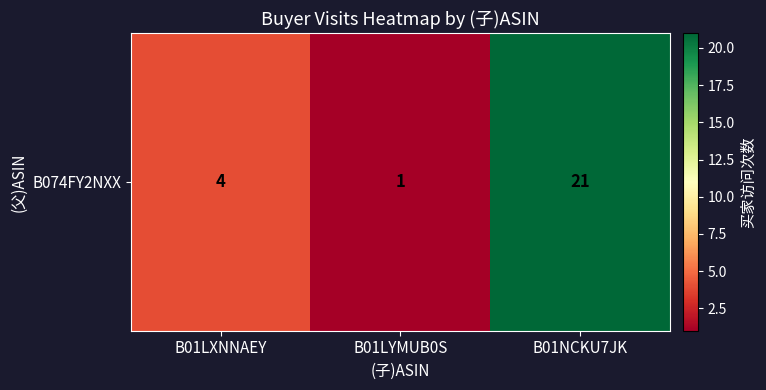

Rank the categories by value from lowest to highest.

B01LYMUB0S, B01LXNNAEY, B01NCKU7JK